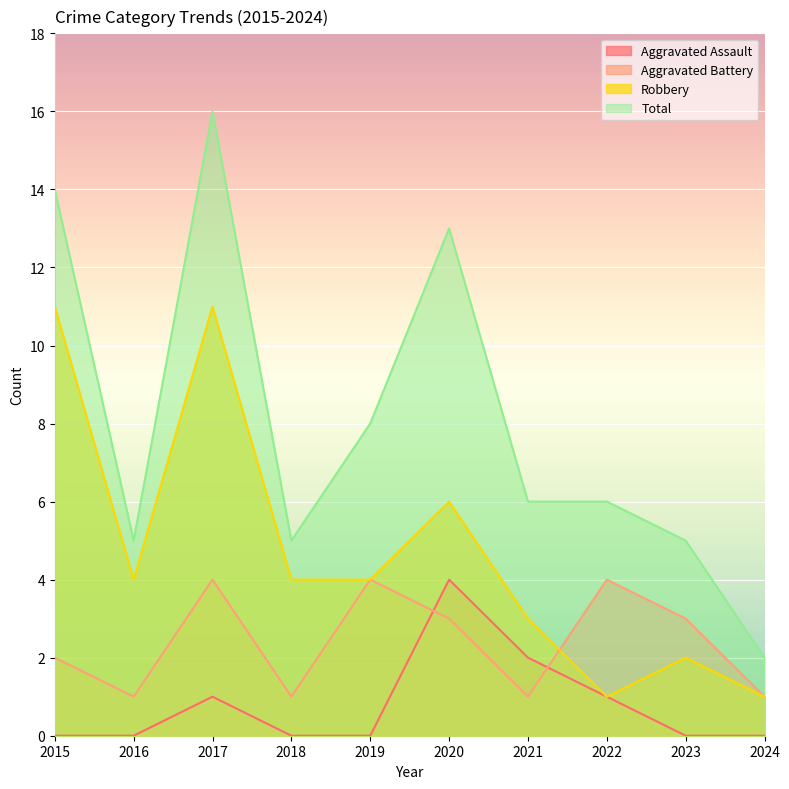

What is the average value of the Robbery series?

5